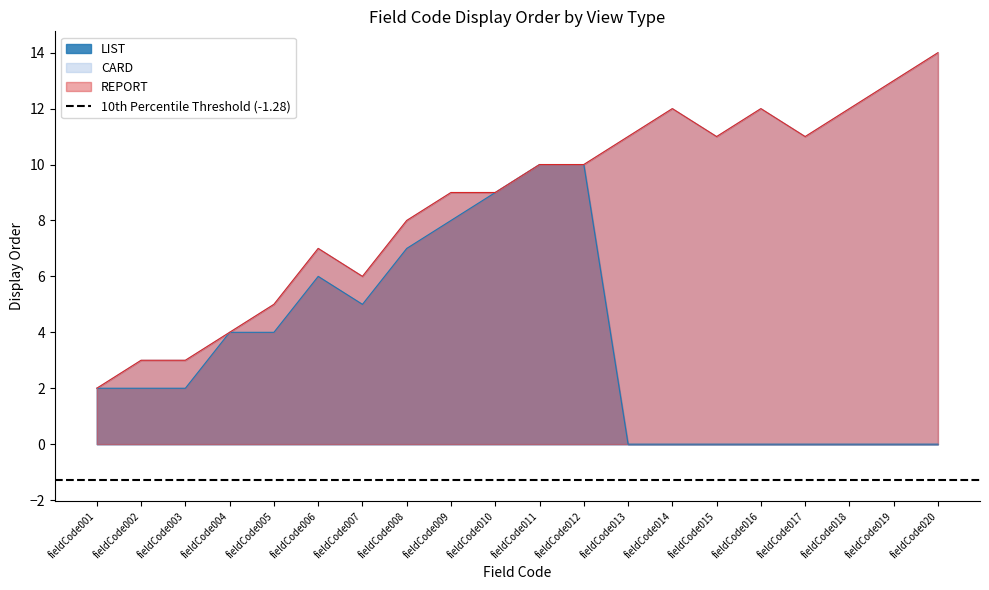

Where is CARD nearest to the value 8?

fieldCode008